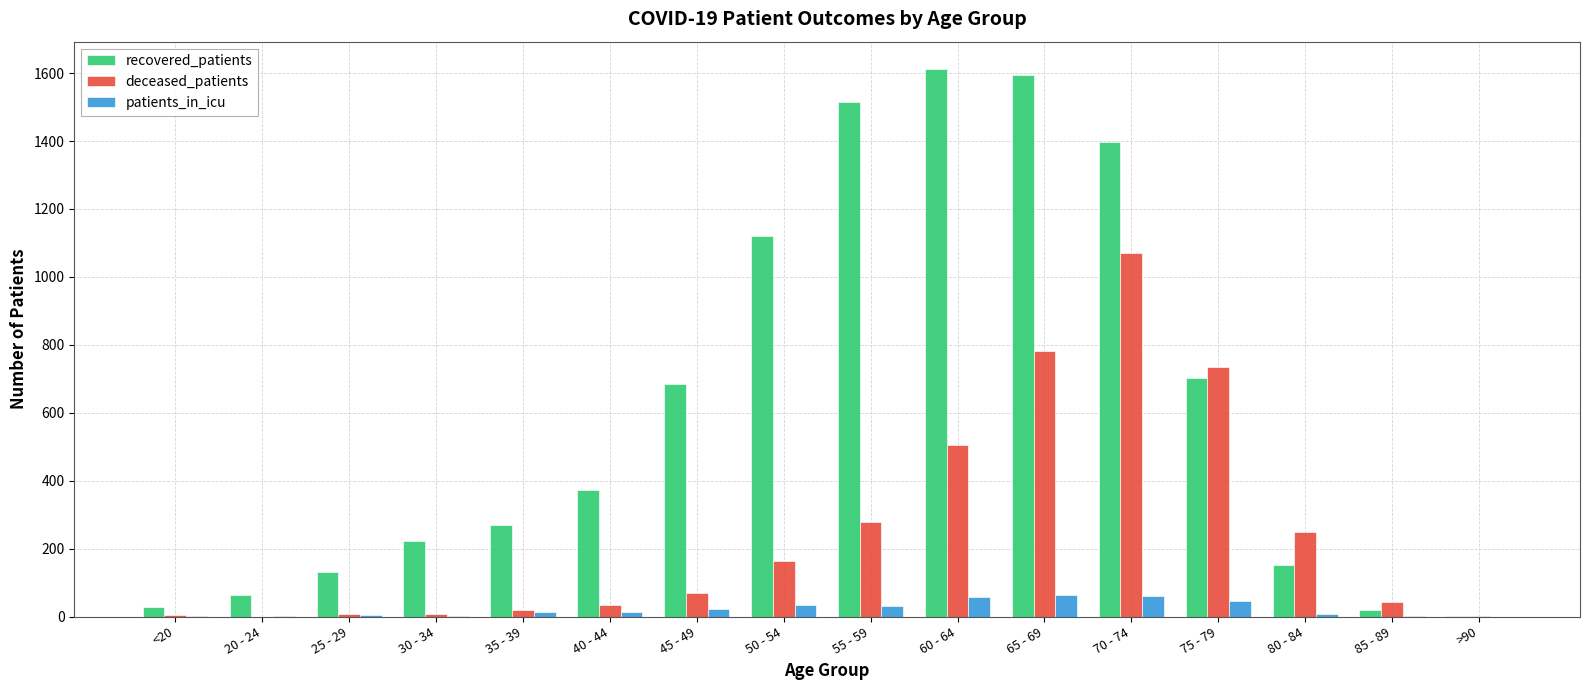

What is the average value of the deceased_patients series?

248